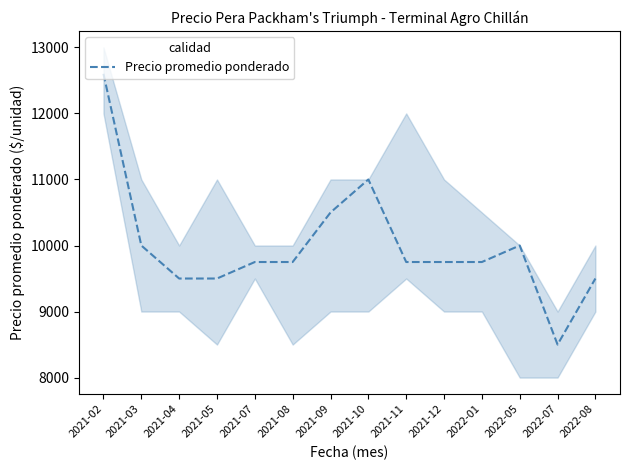

What is the ratio of the value at 2022-05 to the value at 2021-03?

1.0